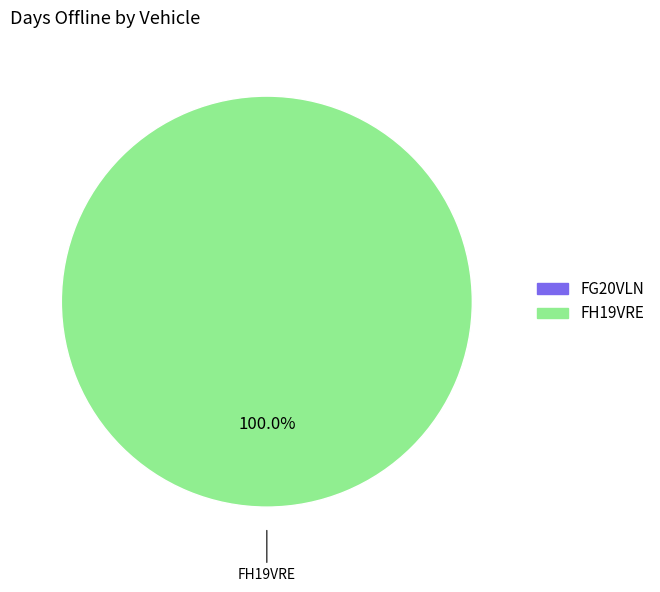

How many slices are in this pie chart?

2